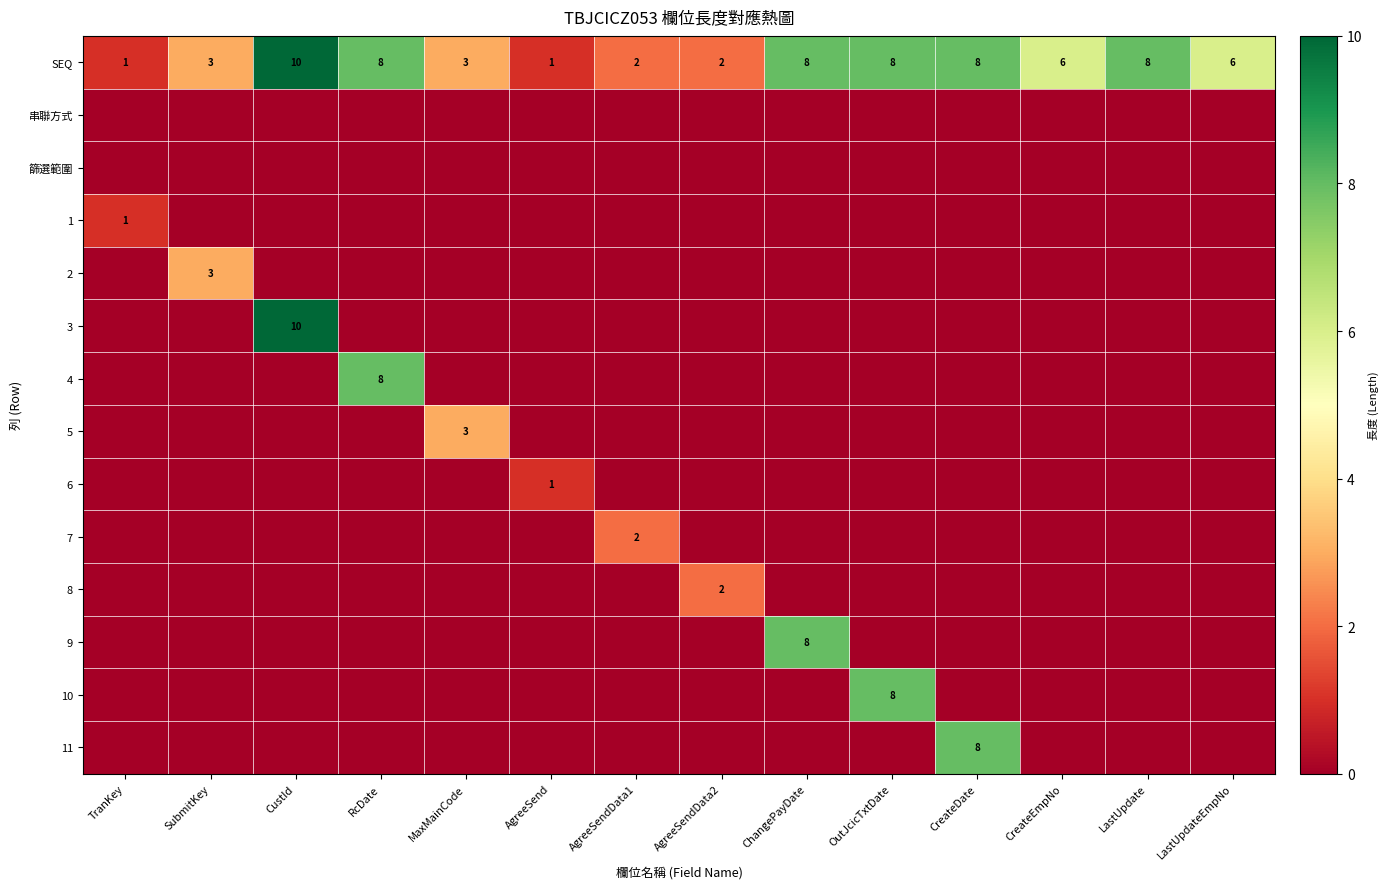

Is it true that 3 equals 10 at CustId?

True